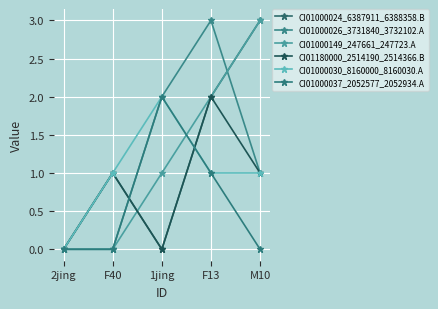

How many data points in CI01000024_6387911_6388358.B are less than 1?

2